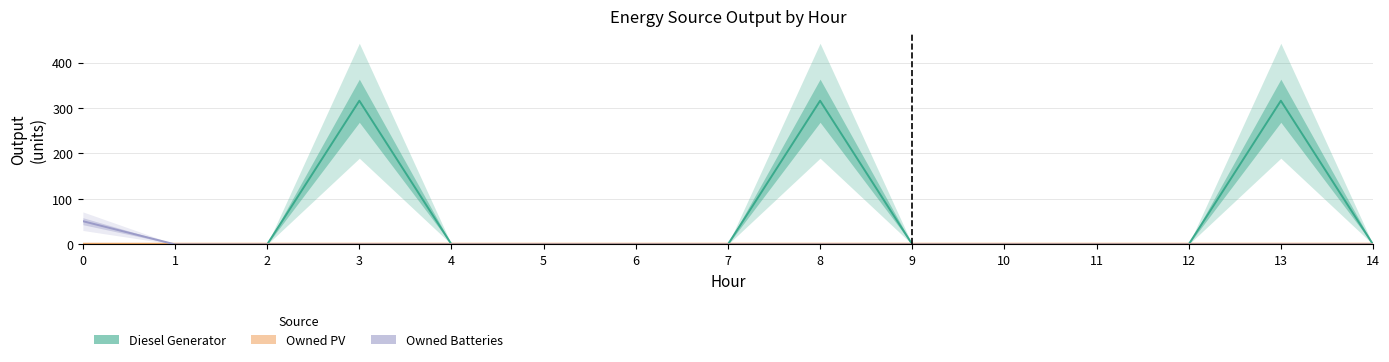

True or false: Owned Batteries and Owned PV intersect in this chart.

False